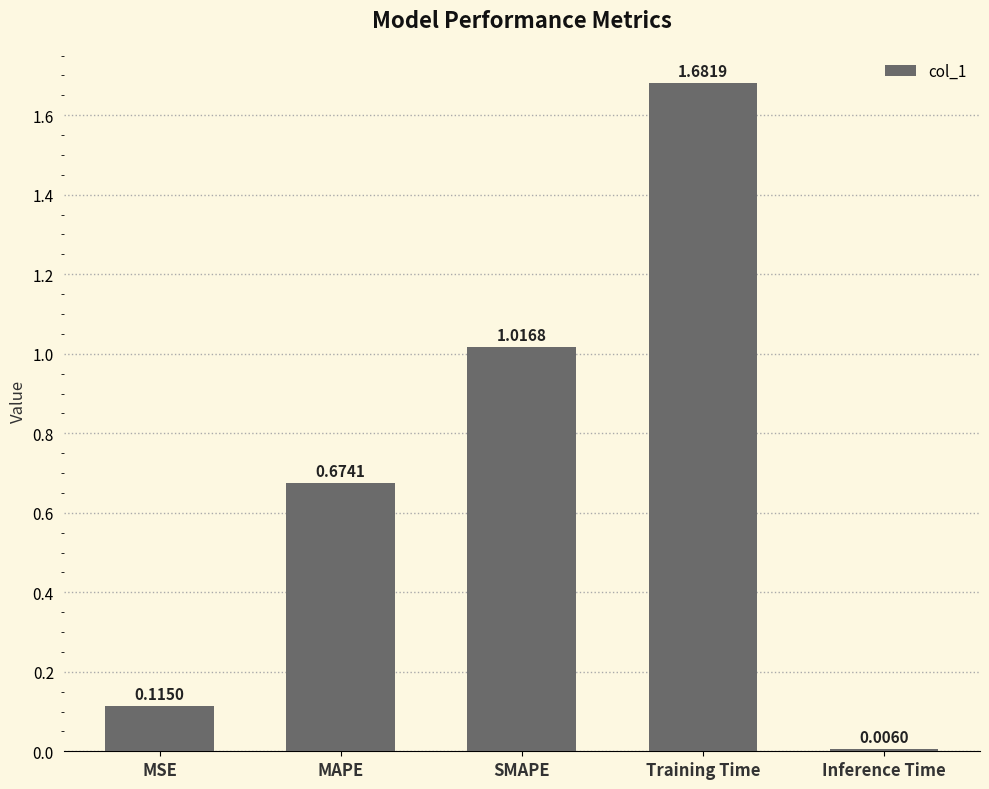

Which category has the highest value across all series?

Training Time